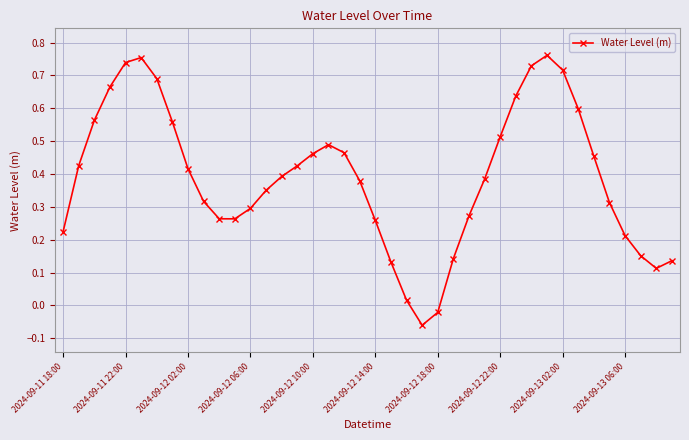

What is the sum of all values?

15.6